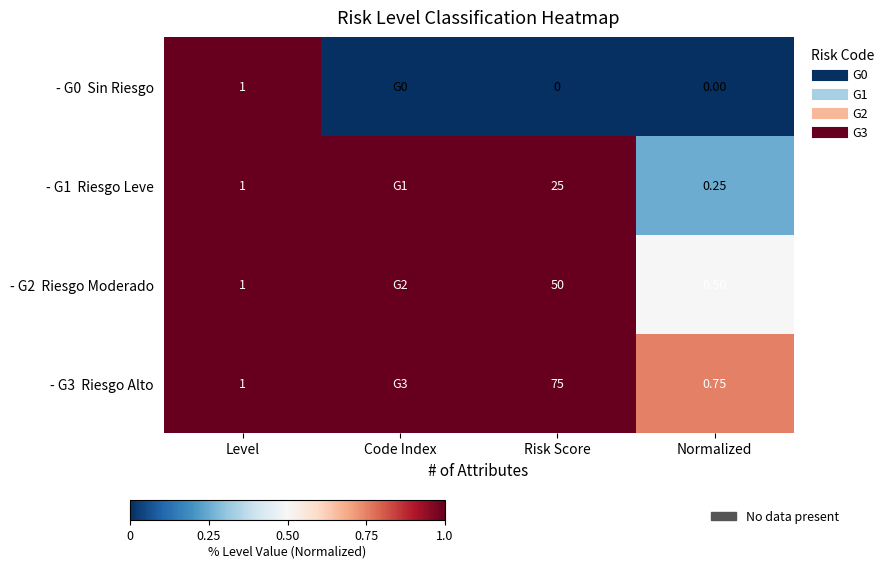

True or false: - G0 Sin Riesgo has a value of 0.0 at Code Index.

True